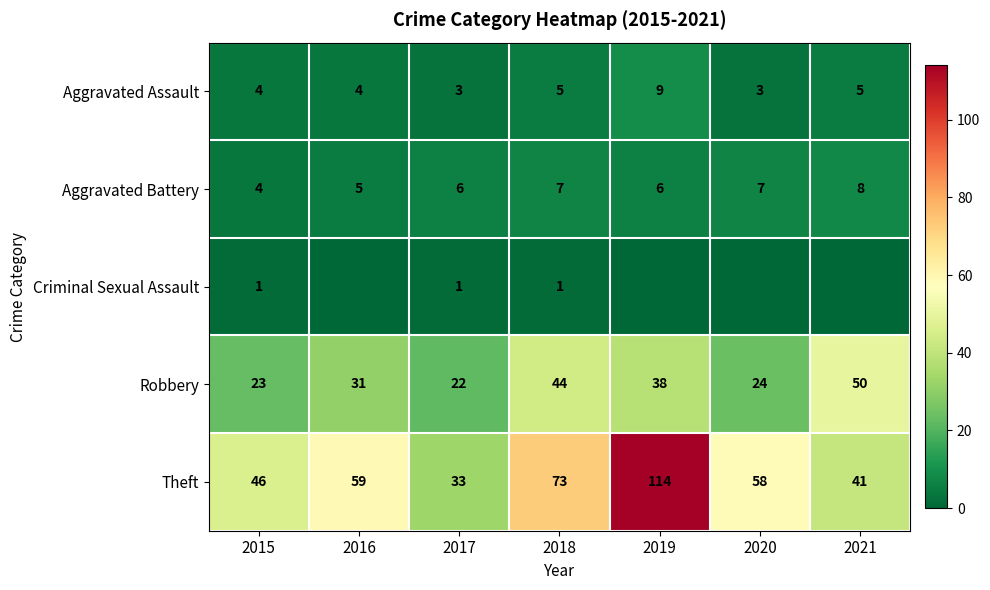

How many data points in Aggravated Battery are less than 6?

2